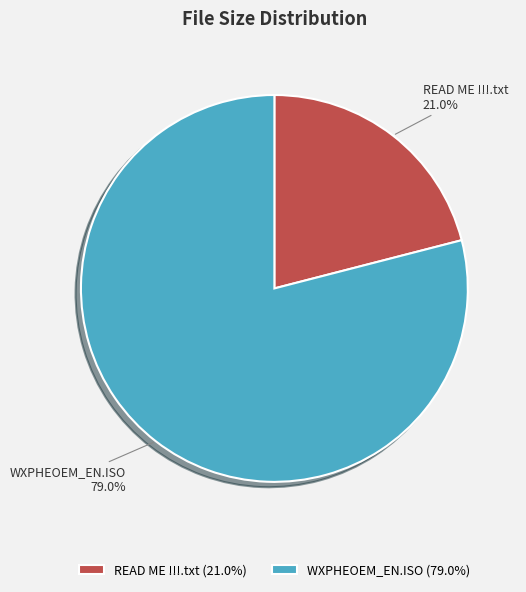

What is the smallest slice in the pie chart?

READ ME !!!.txt